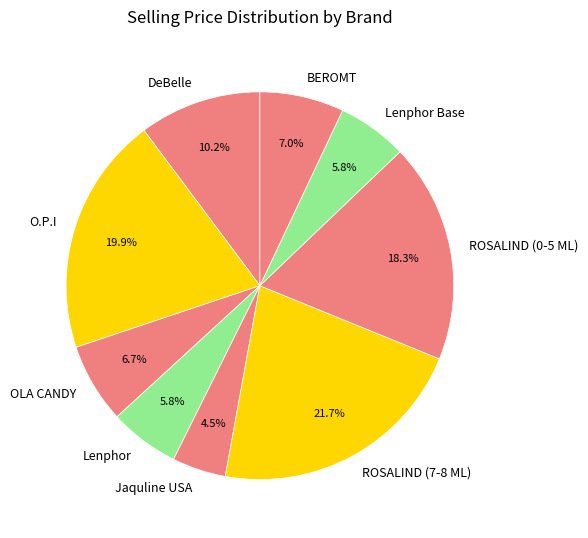

To the nearest percent, what is the difference between the largest and smallest slice percentages?

17%